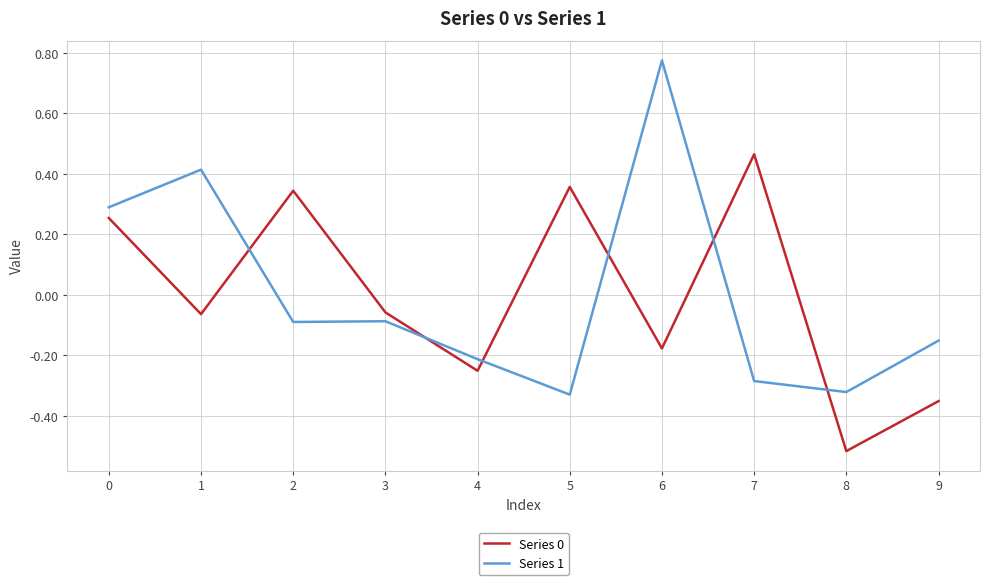

How many lines are shown in the chart?

2